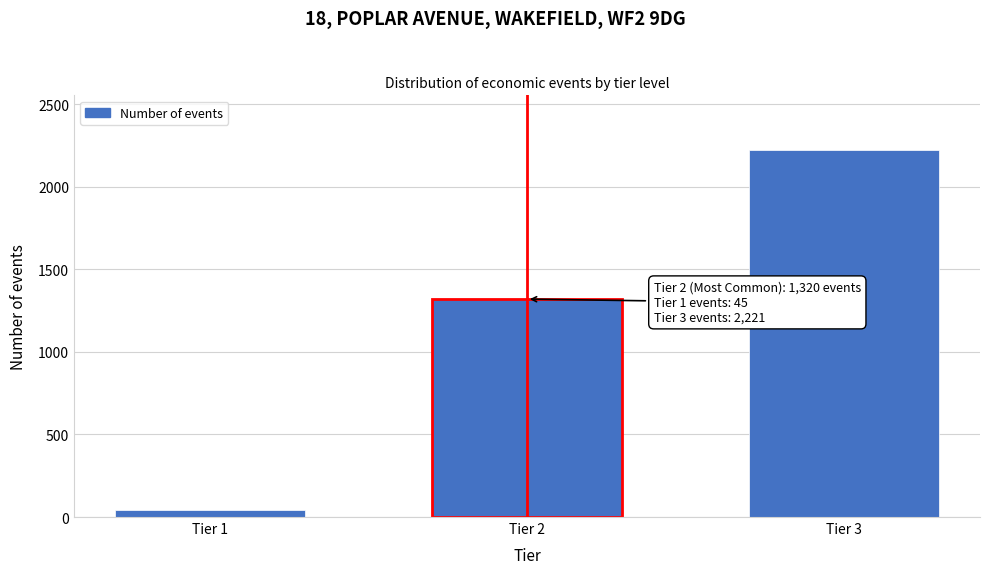

Reading left to right, extract all data points from this chart.

Tier 1=45	Tier 2=1320	Tier 3=2221